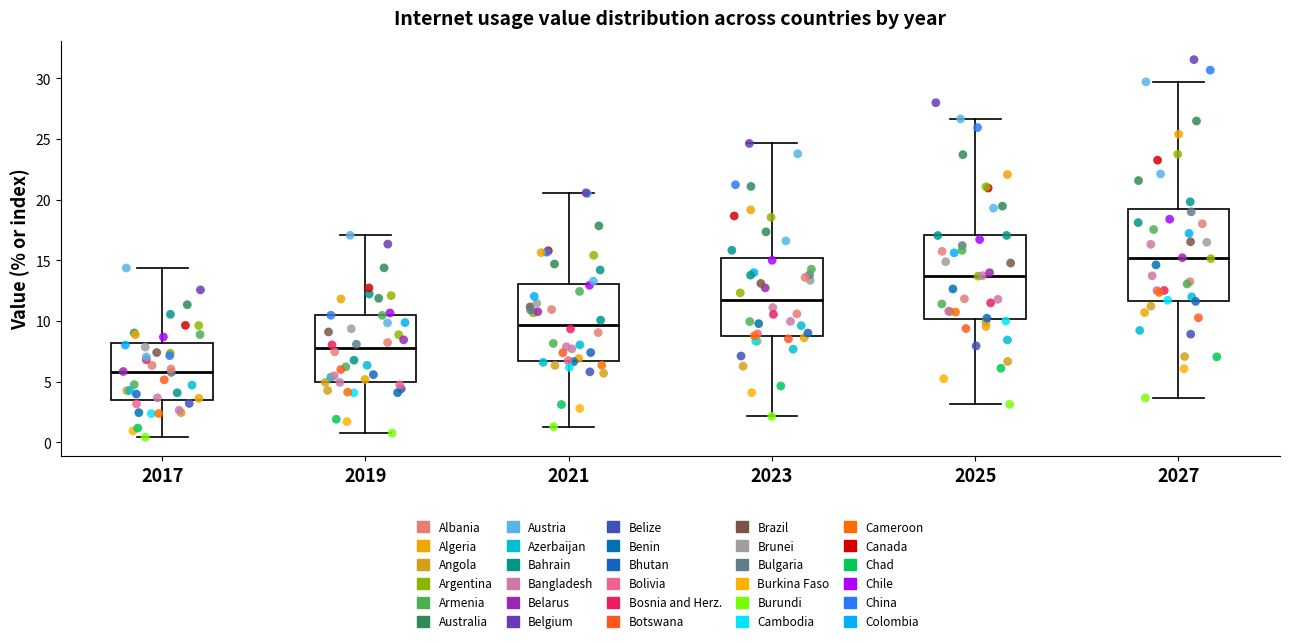

Comparing the boxes themselves (not the whiskers), which one is the tallest?

2027